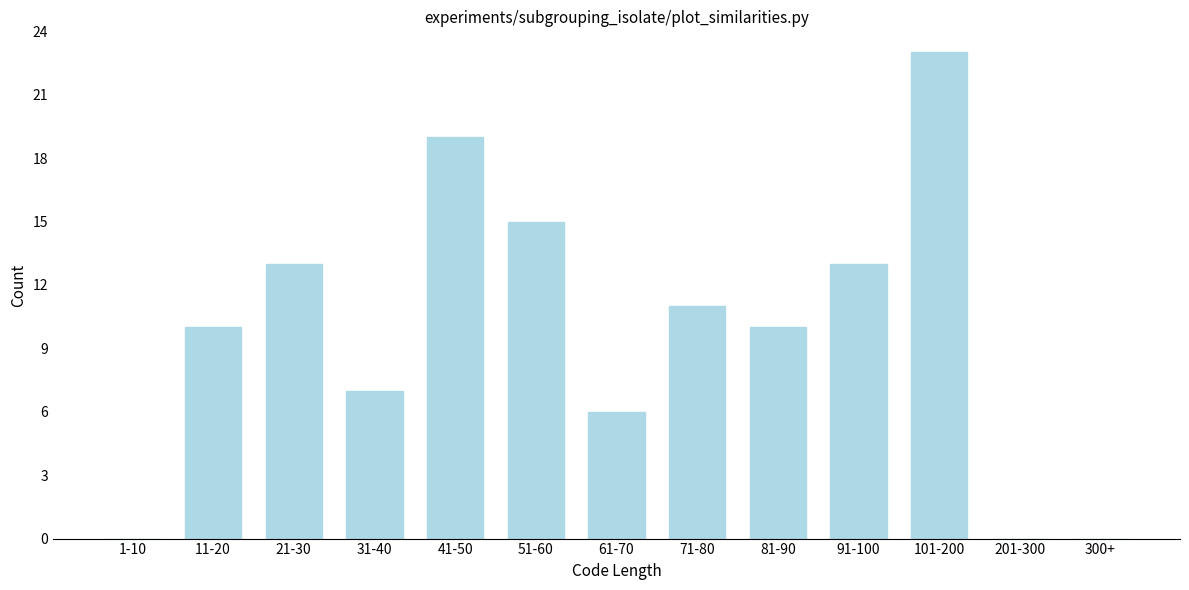

Reading right to left, what are all the values shown in this chart?

300+=0	201-300=0	101-200=23	91-100=13	81-90=10	71-80=11	61-70=6	51-60=15	41-50=19	31-40=7	21-30=13	11-20=10	1-10=0